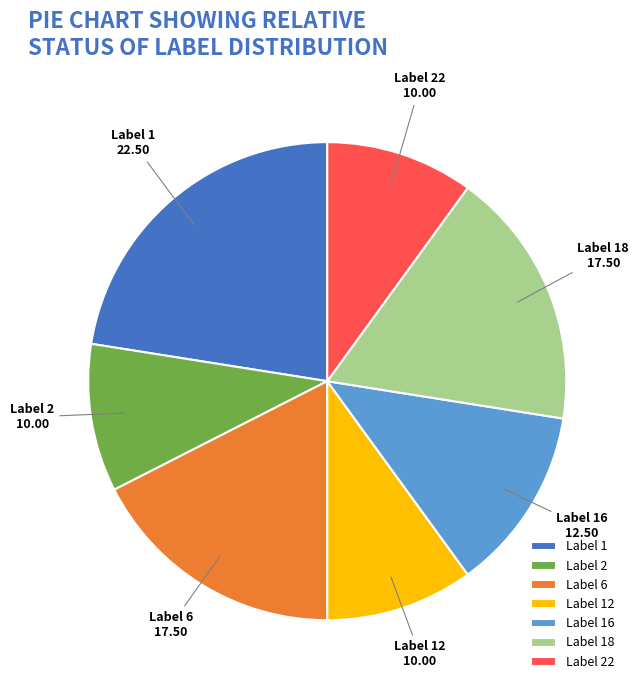

Does any single category account for the majority?

No